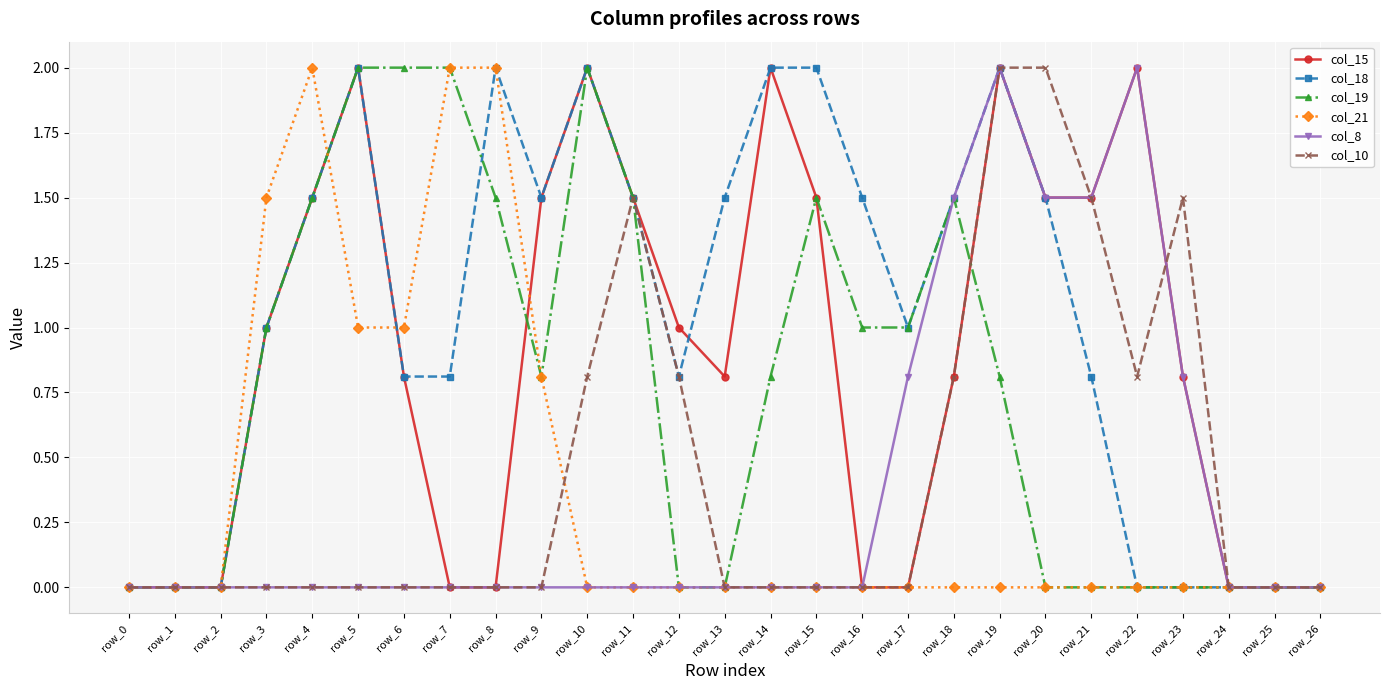

The value of col_10 at row_5 is 0.0. True or false?

True